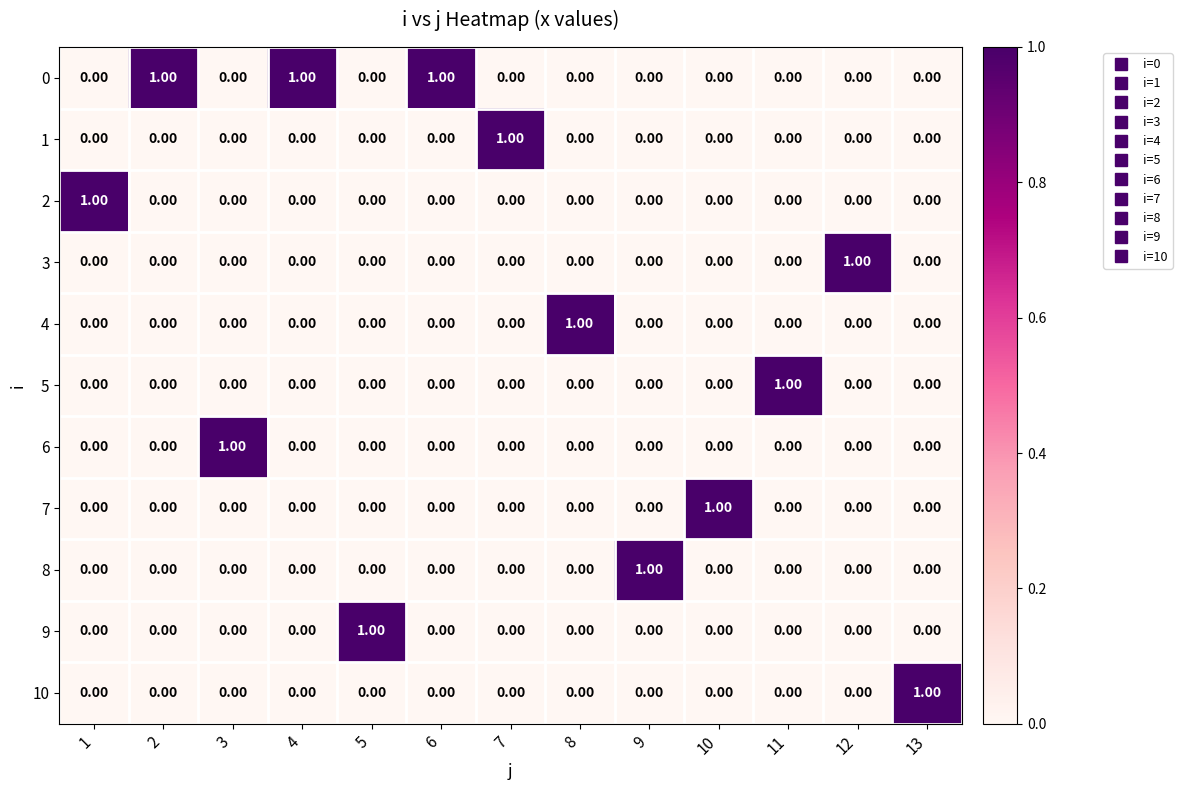

At how many categories does at least one series exceed 0?

13